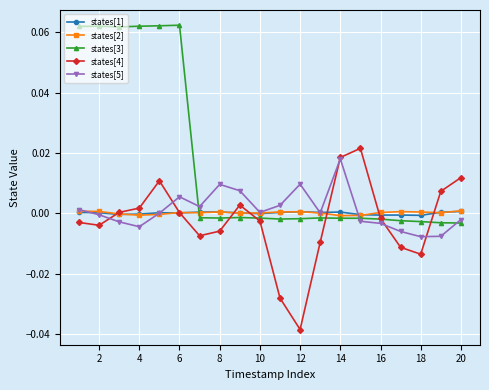

Which series has the largest total across all categories?

states[3]